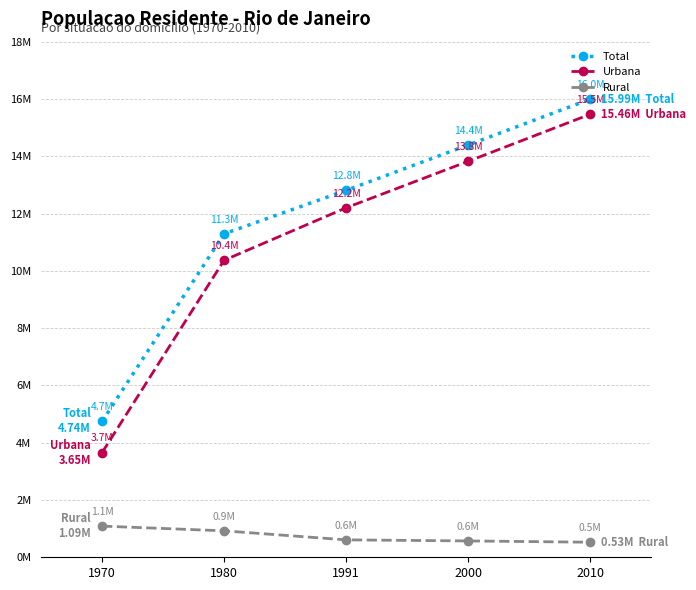

True or false: Rural and Urbana cross at least once.

False